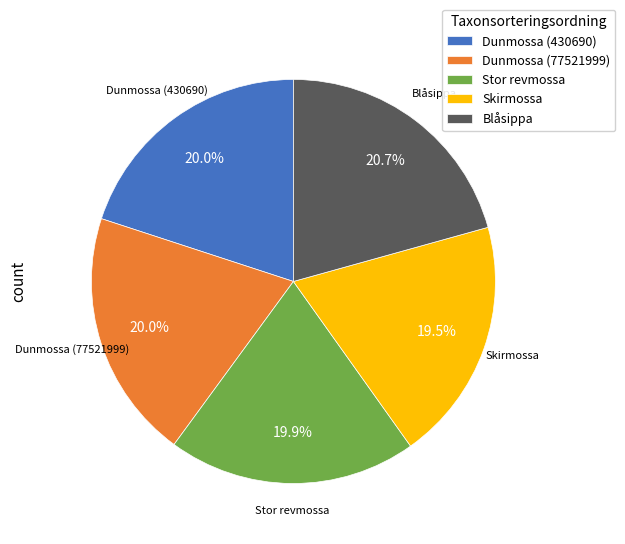

What is the ratio of the value at Dunmossa (430690) to the value at Stor revmossa?

1.0